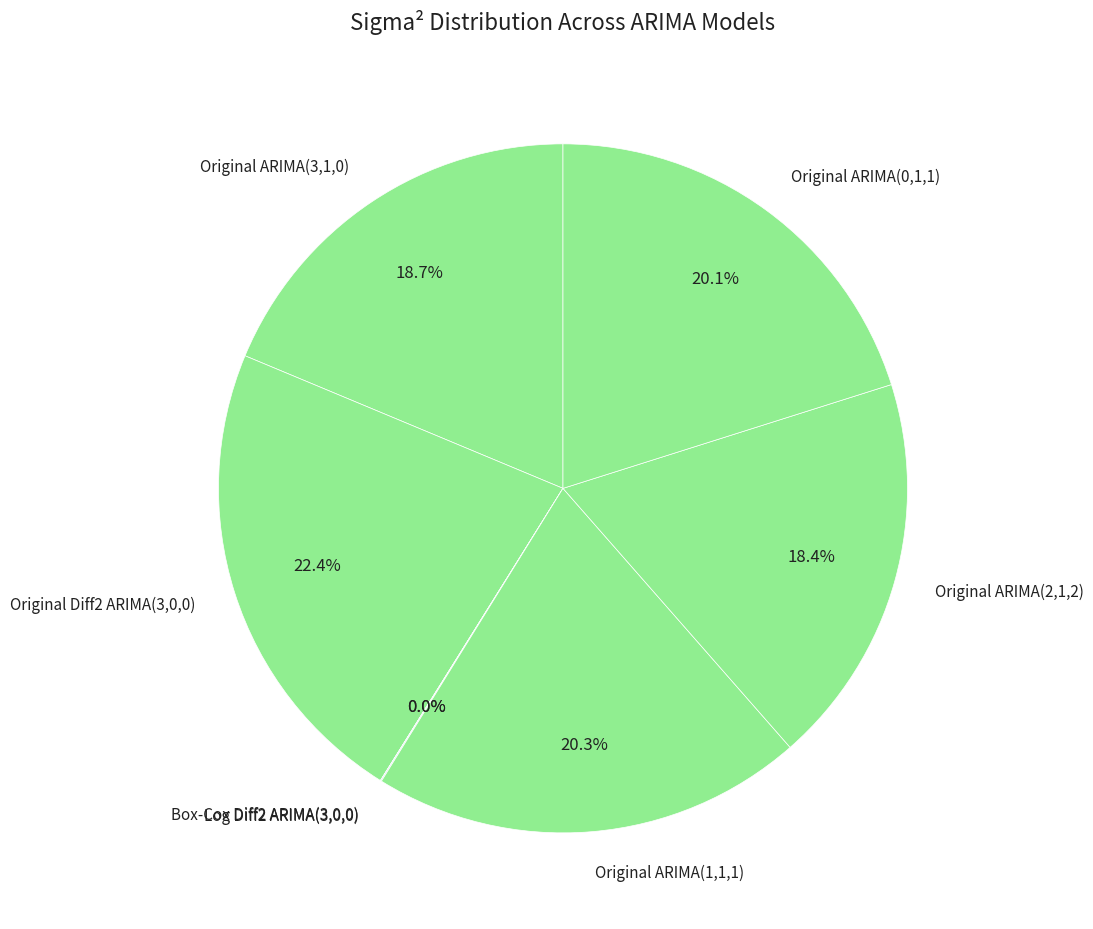

Combined, do Original ARIMA(3,1,0) and Original ARIMA(0,1,1) account for over 50%?

No